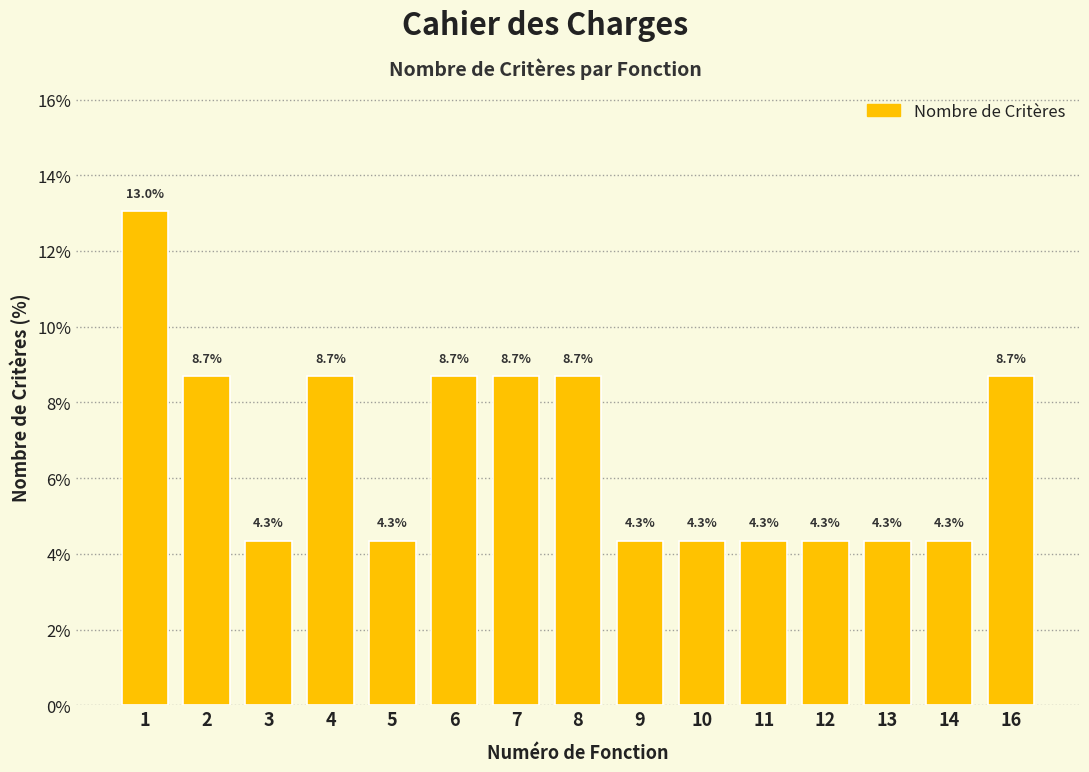

Reading right to left, extract all data points from this chart.

16=8.7	14=4.3	13=4.3	12=4.3	11=4.3	10=4.3	9=4.3	8=8.7	7=8.7	6=8.7	5=4.3	4=8.7	3=4.3	2=8.7	1=13.0